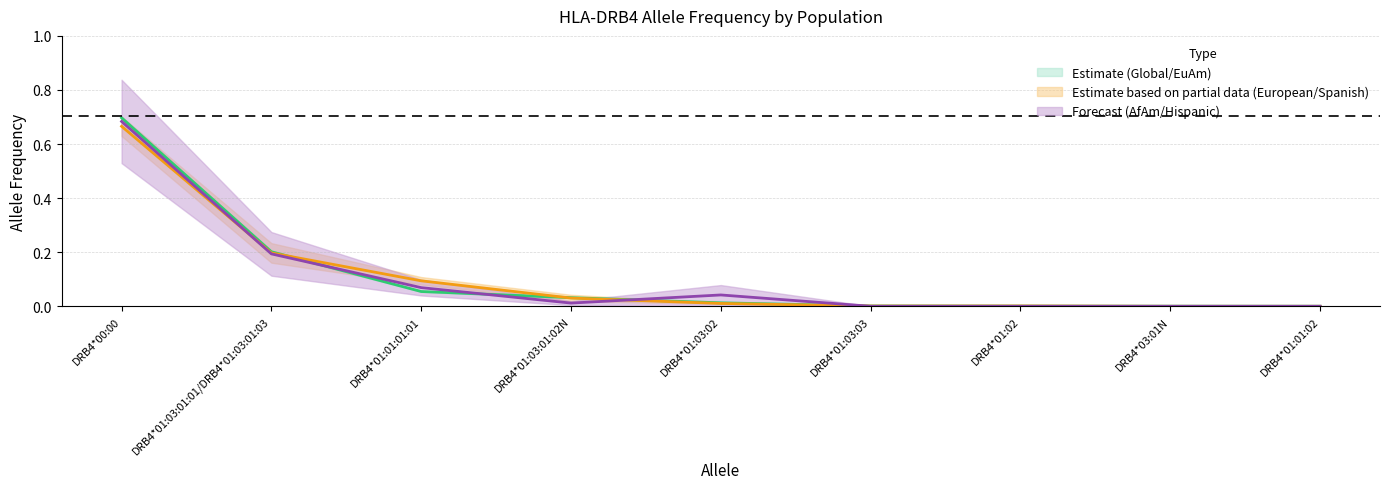

How many interior local peaks does the European_Fq series have?

1